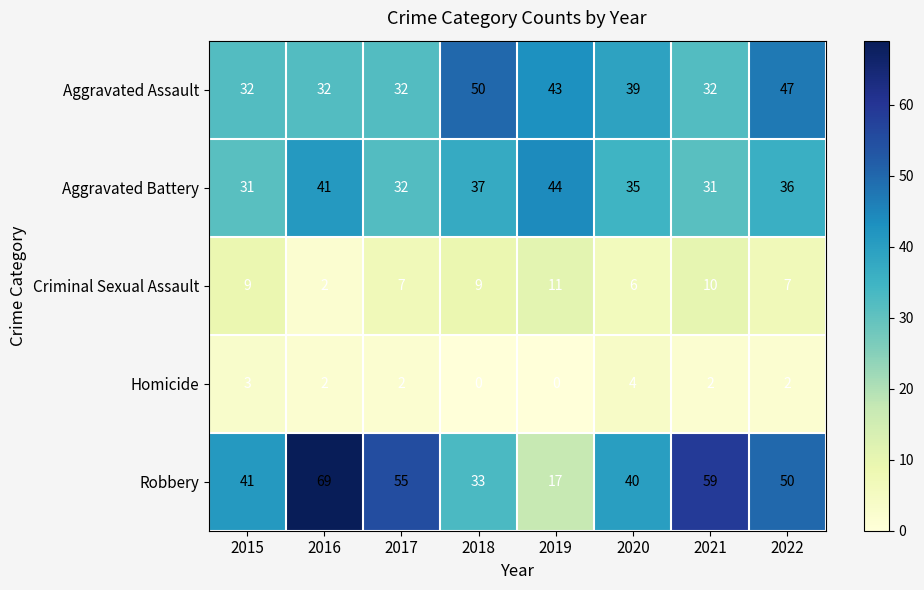

At which category is the sum across all series the highest?

2016